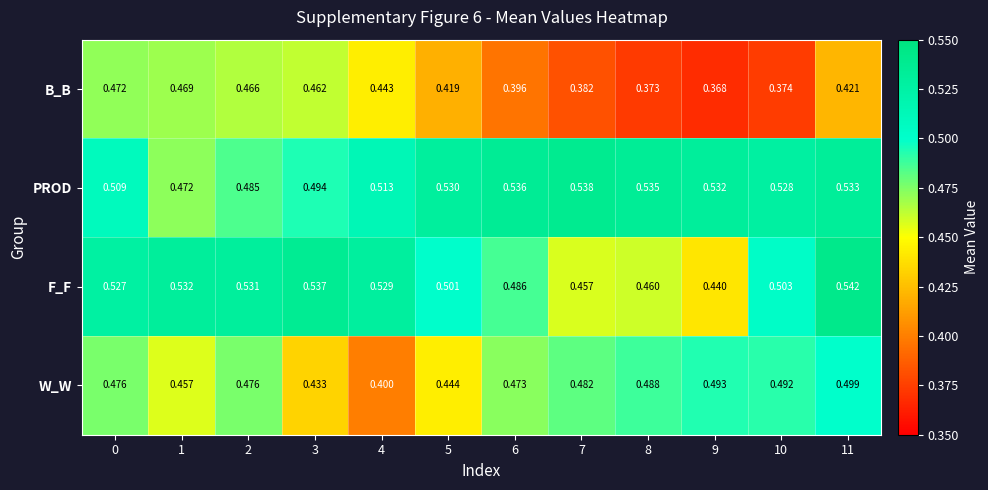

At 4, list the series in order from largest to smallest.

F_F, PROD, B_B, W_W